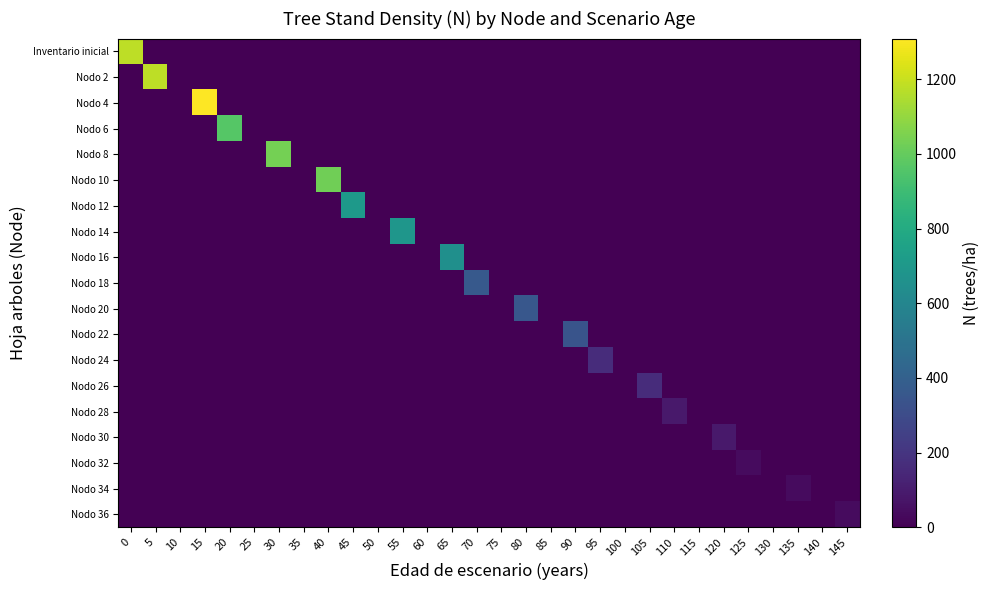

At which category is the sum across all series the highest?

15